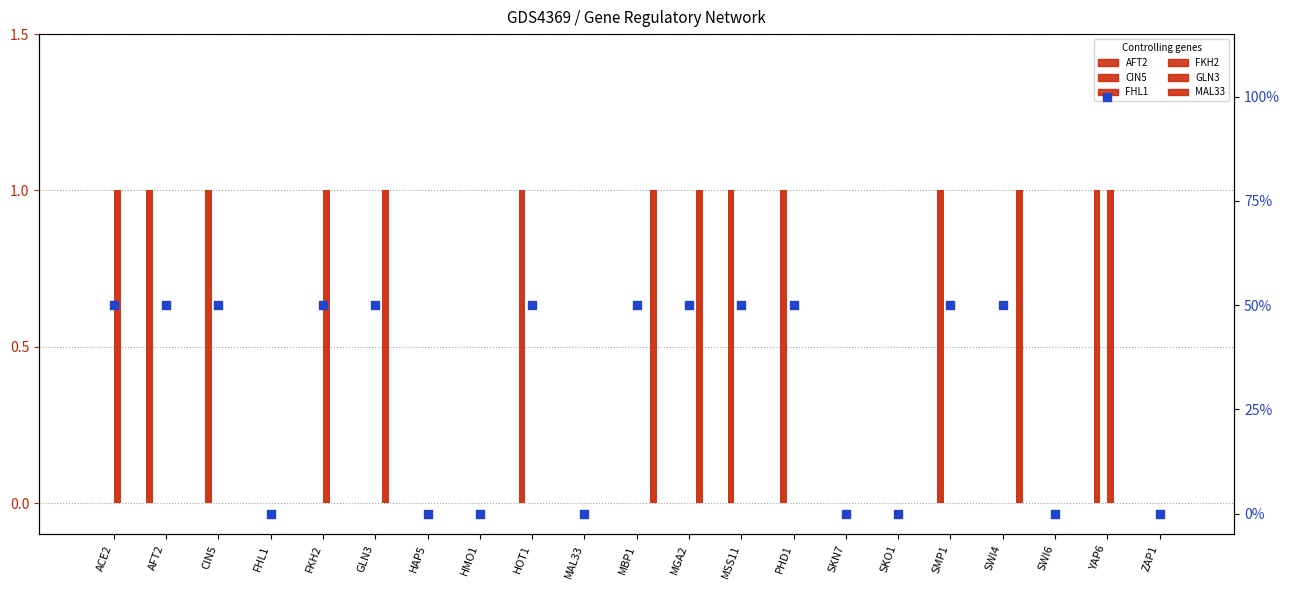

Which series reaches the minimum Y coordinate?

AFT2